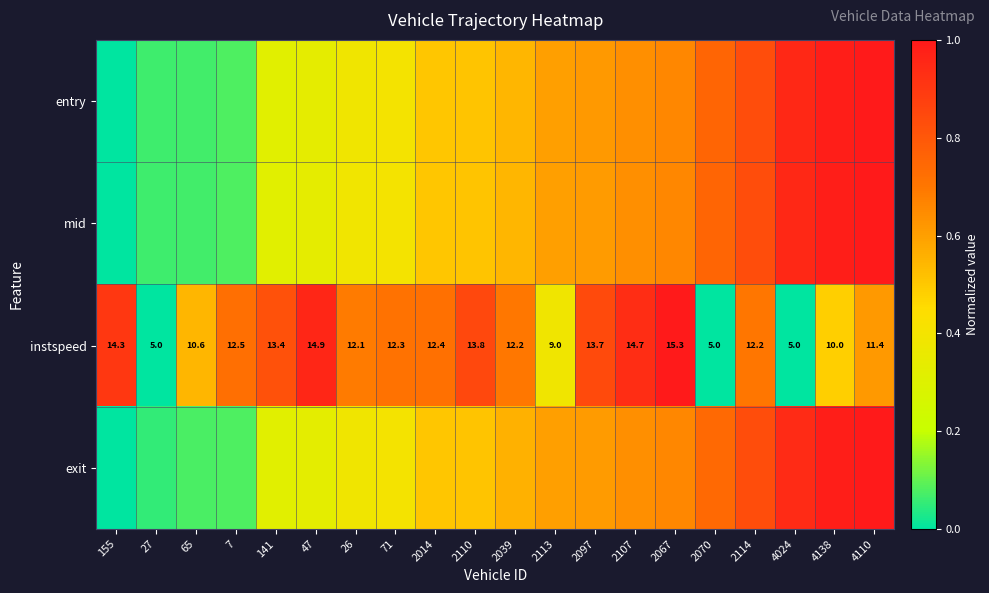

At which category is the sum across all series the highest?

4110